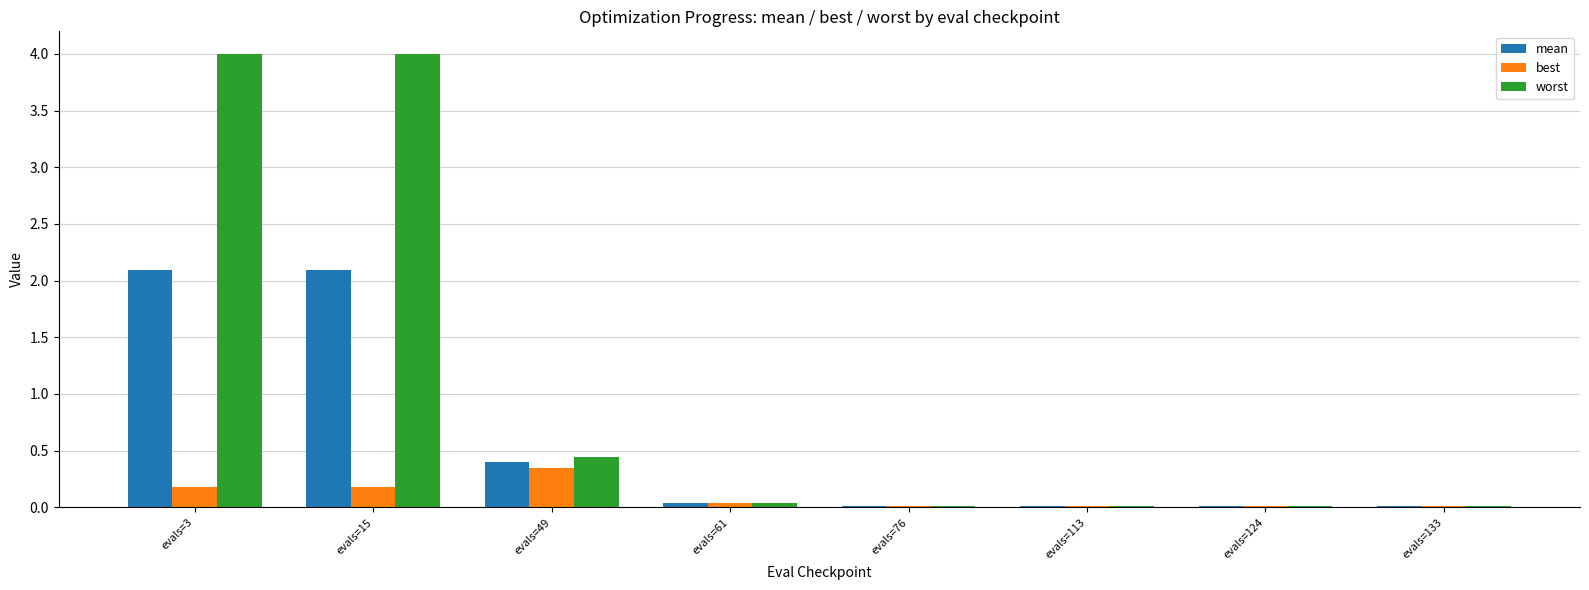

Between evals=15 and evals=61, which series saw the biggest shift?

worst